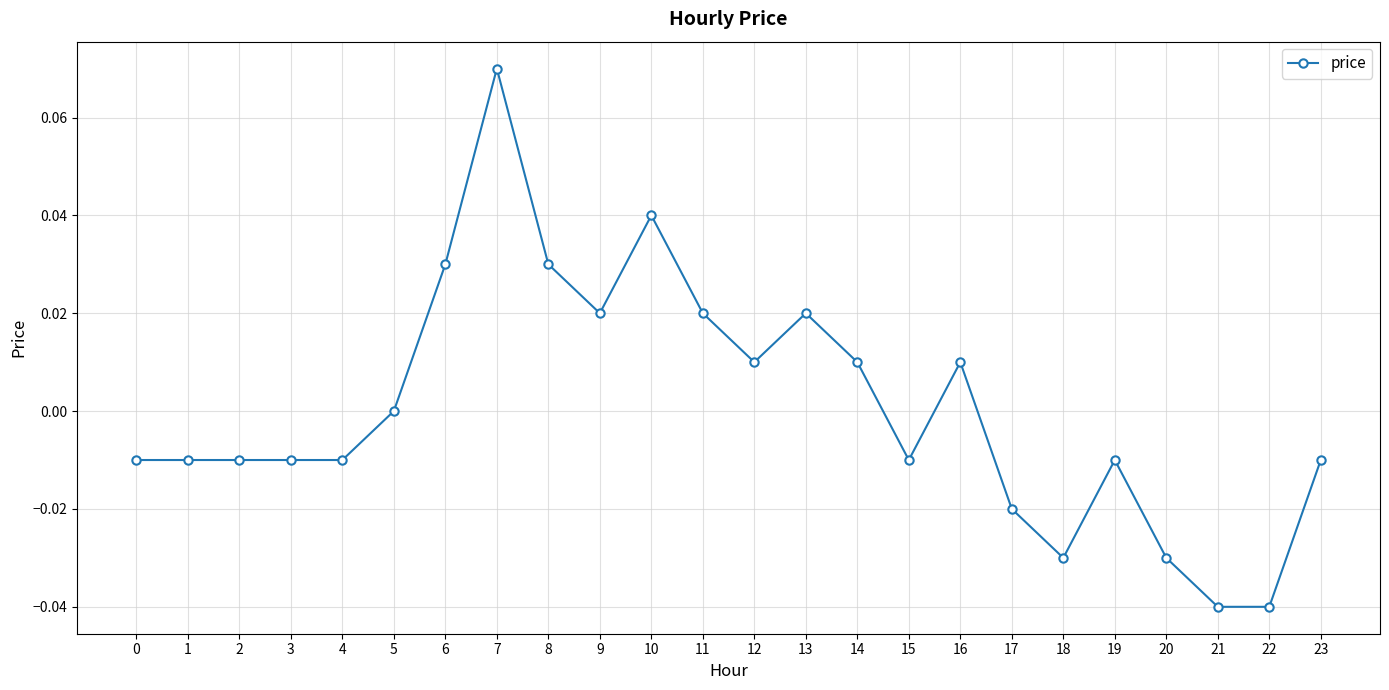

The chart shows a value of -0.0 at 23. True or false?

True